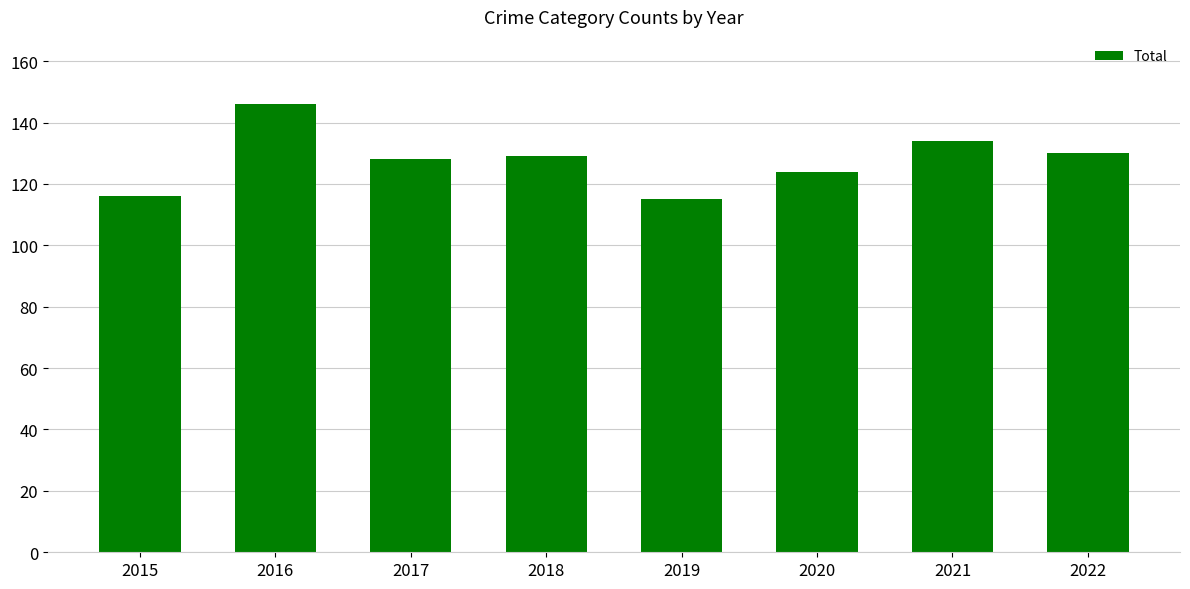

What is the change in value from 2017 to 2020?

-4